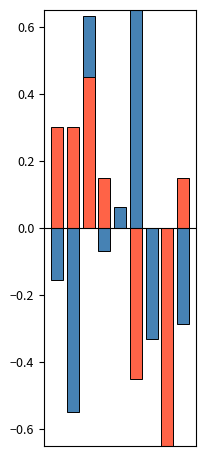

At which category does the chart reach its peak across all series?

5